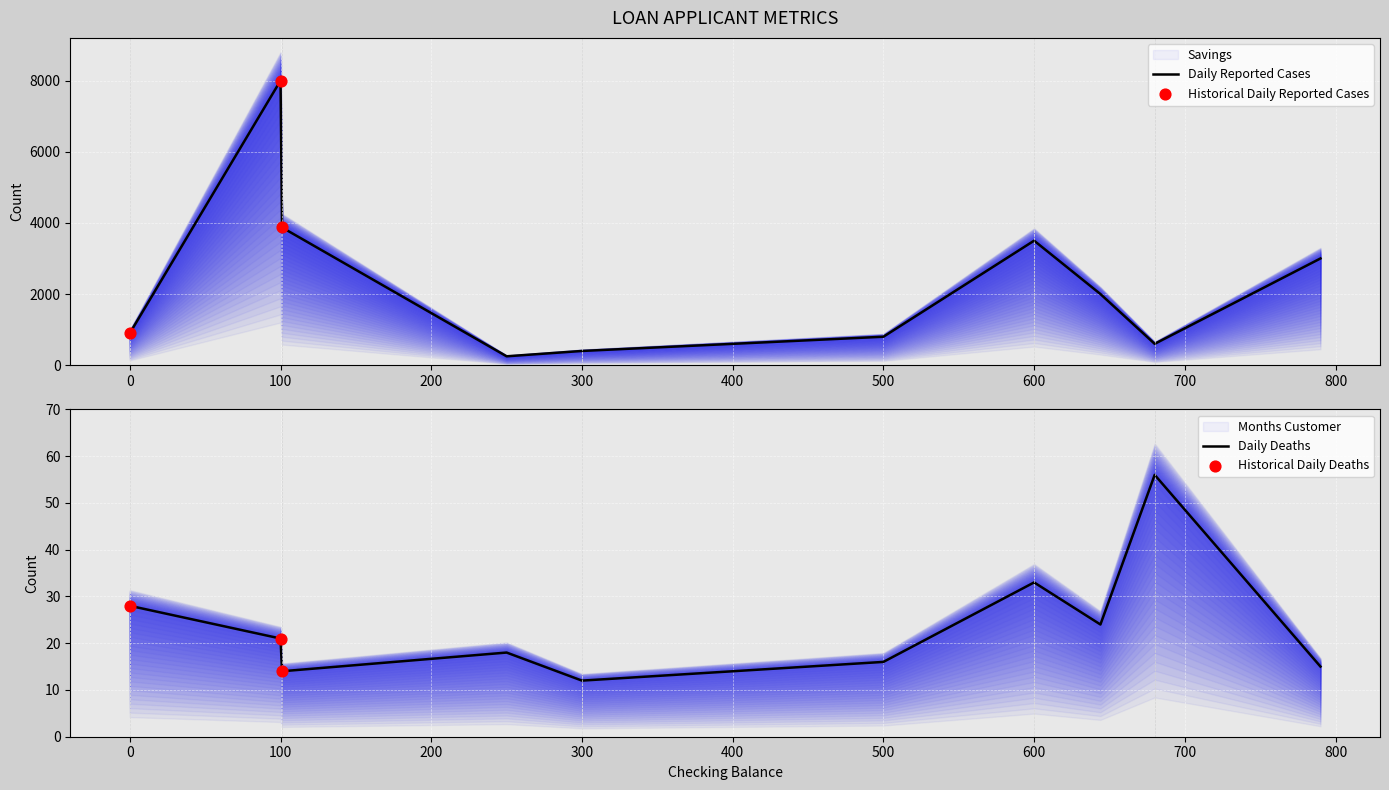

Which series contains the highest Y value?

Savings